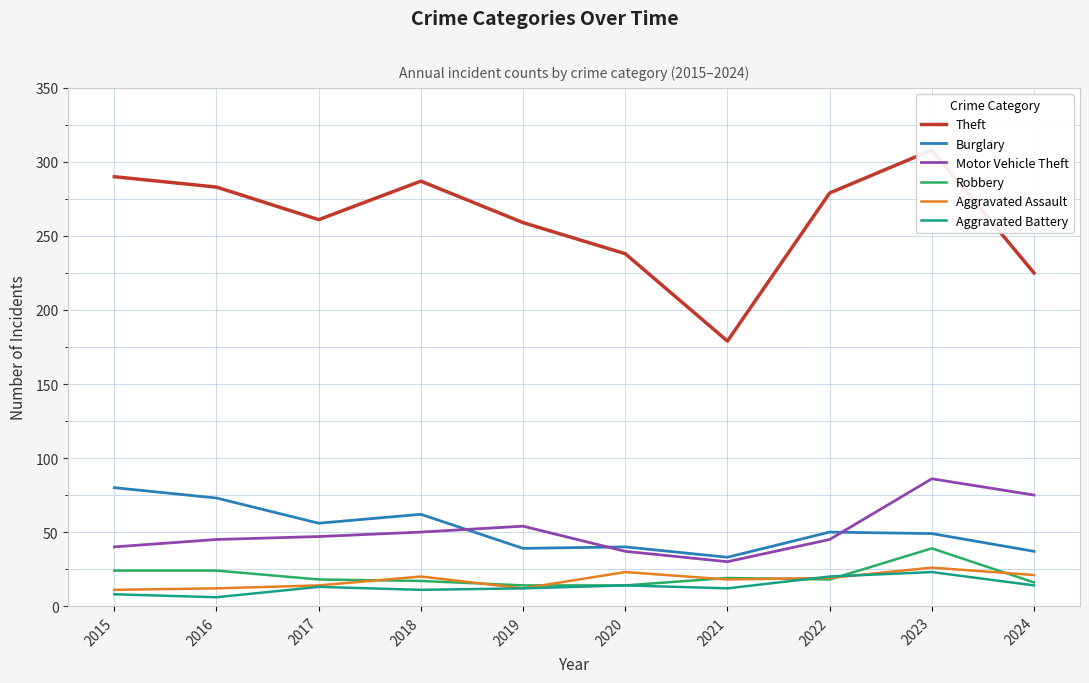

Does the chart display data point markers on the line(s)?

No